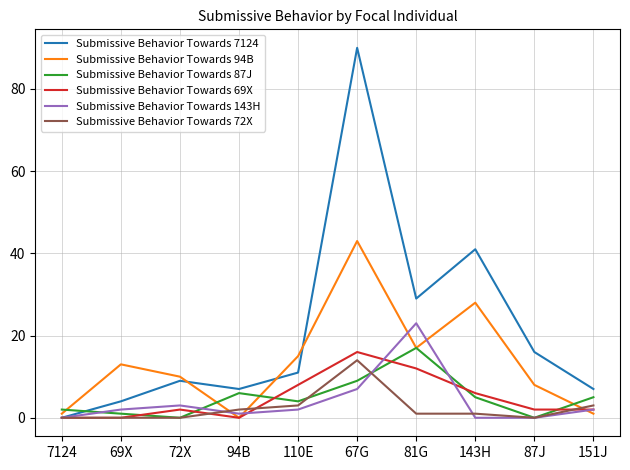

Where do Submissive Behavior Towards 94B and Submissive Behavior Towards 7124 first cross each other?

72X and 94B